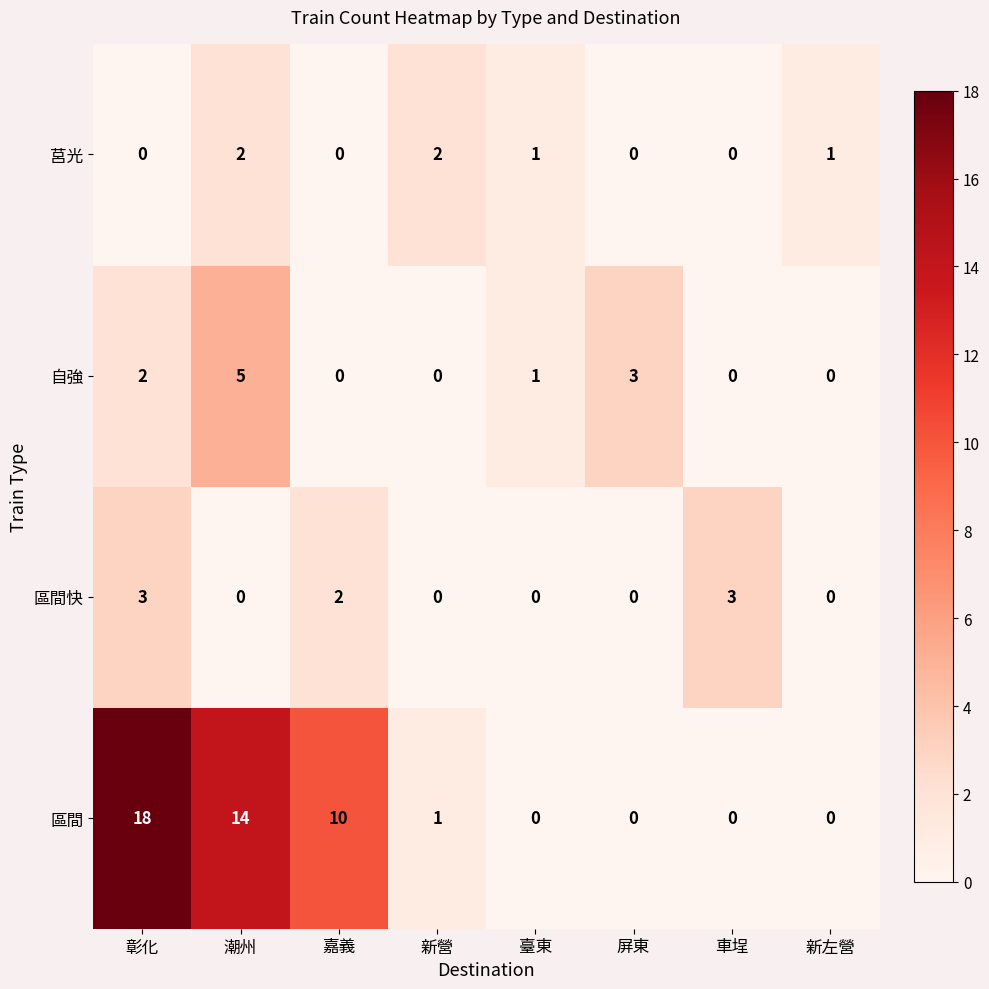

What is the greatest value displayed?

18